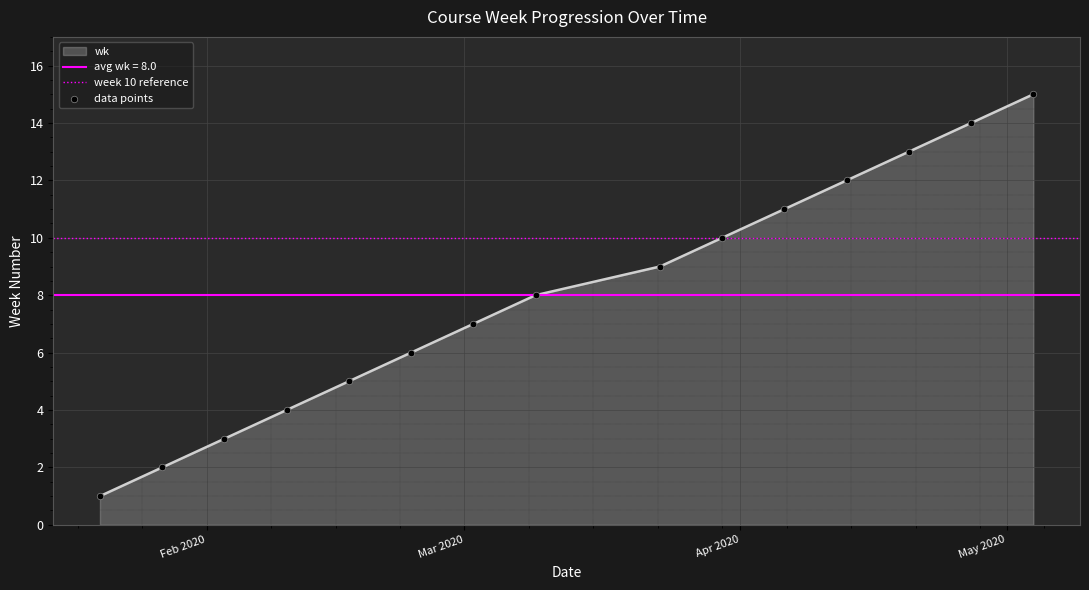

Which has a higher value, 2020-03-09 or 2020-04-20?

2020-04-20